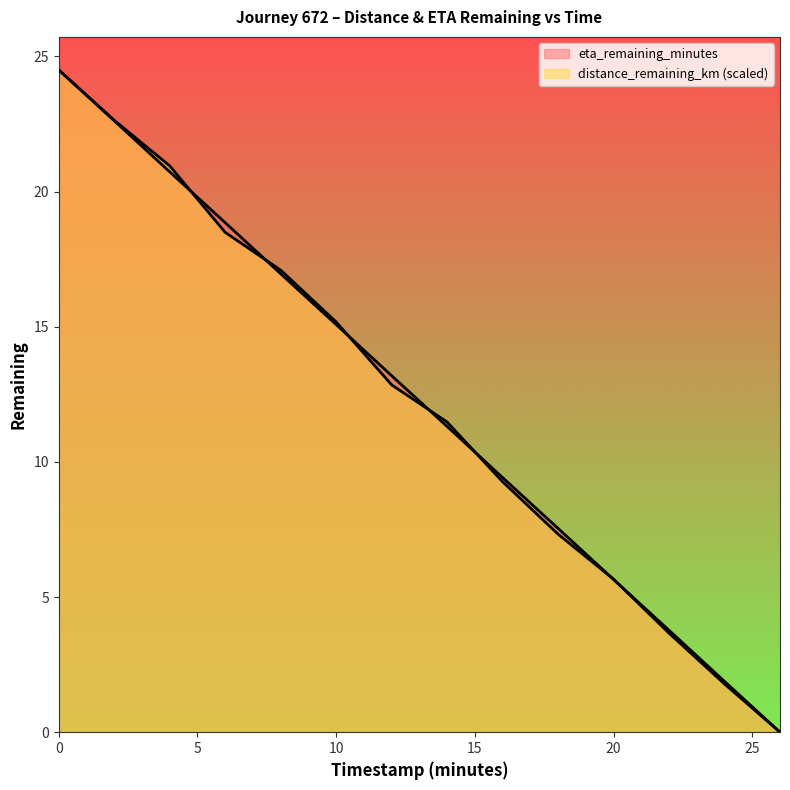

How many times do eta_remaining_minutes and distance_remaining_km cross each other?

7